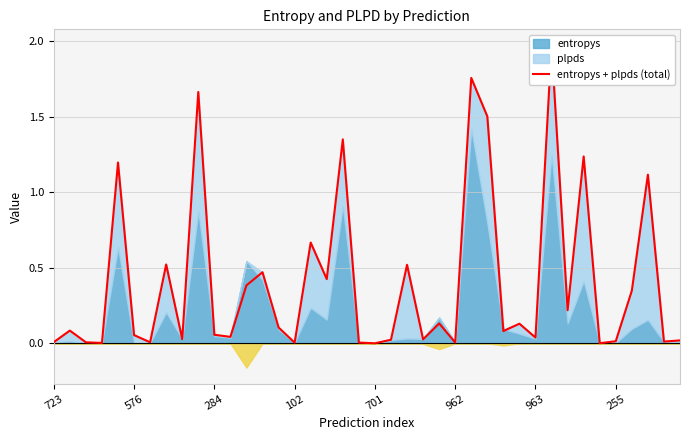

What is the difference between the second highest and minimum values?

1.8